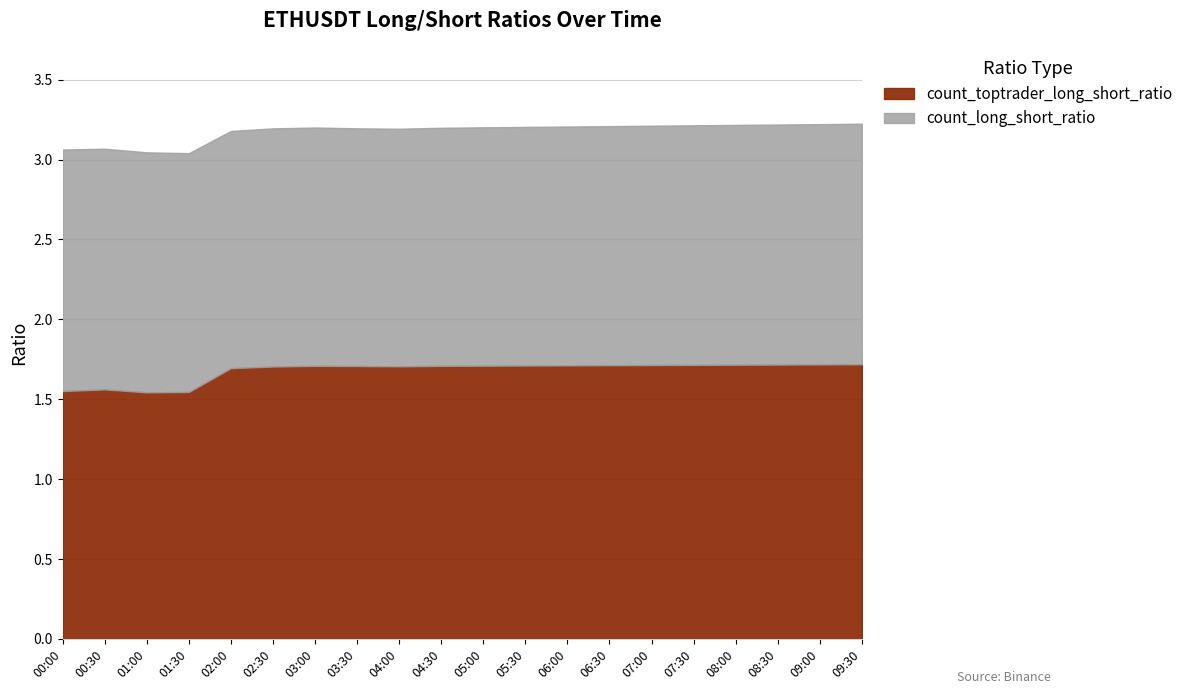

What is the maximum value shown in the chart?

1.7